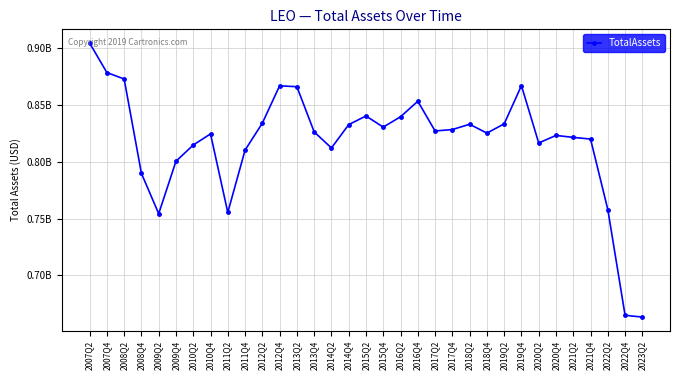

Reading left to right, transcribe all the data shown in this chart.

2007Q2=904700000	2007Q4=878700000	2008Q2=873000000	2008Q4=789800000	2009Q2=754300000	2009Q4=800500000	2010Q2=814800000	2010Q4=824600000	2011Q2=755400000	2011Q4=810300000	2012Q2=834100000	2012Q4=867000000	2013Q2=866200000	2013Q4=826400000	2014Q2=812200000	2014Q4=832800000	2015Q2=840400000	2015Q4=830600000	2016Q2=839700000	2016Q4=853400000	2017Q2=827200000	2017Q4=828447360	2018Q2=833099830	2018Q4=825333820	2019Q2=833458780	2019Q4=867129690	2020Q2=816613640	2020Q4=823270210	2021Q2=821537515	2021Q4=820068428	2022Q2=757938340	2022Q4=664722300	2023Q2=663162926